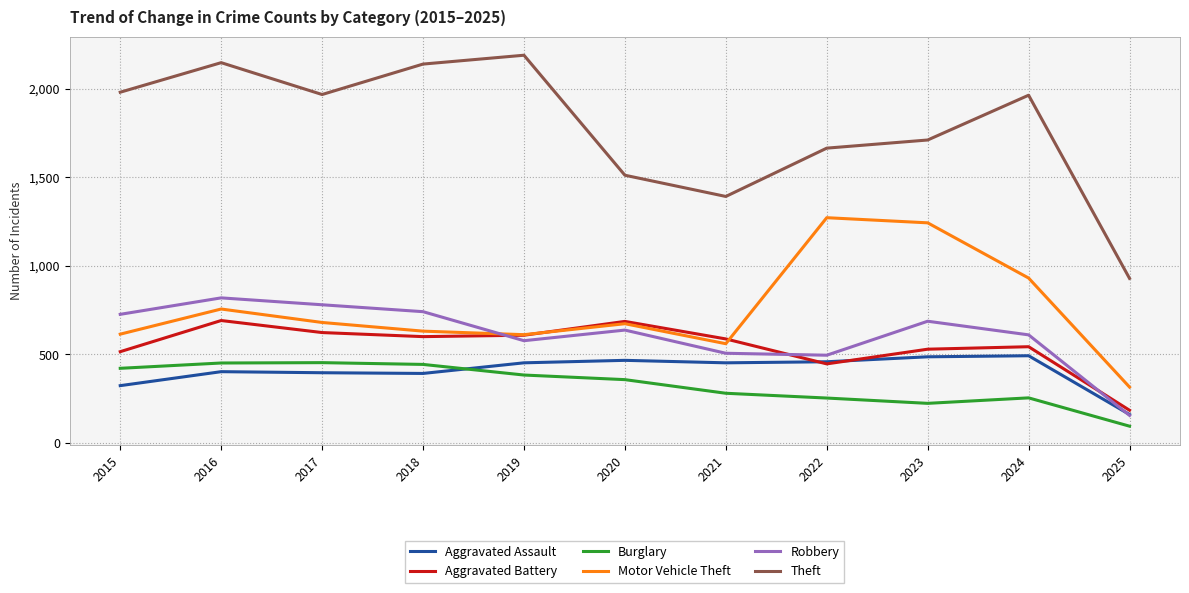

Which series has the largest range (max minus min)?

Theft